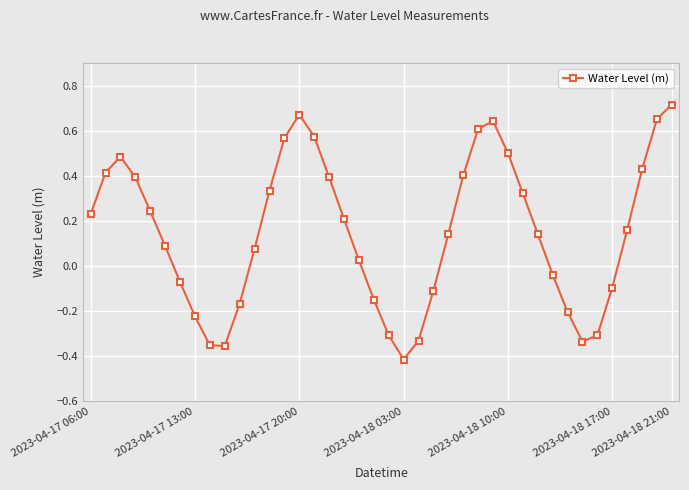

How many positive values are there?

25